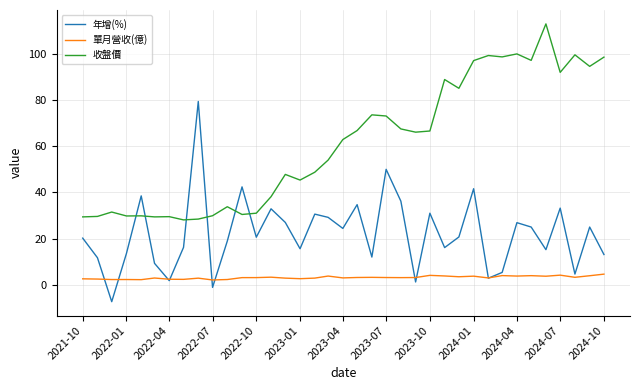

True or false: 收盤價 and 單月營收(億) intersect in this chart.

False